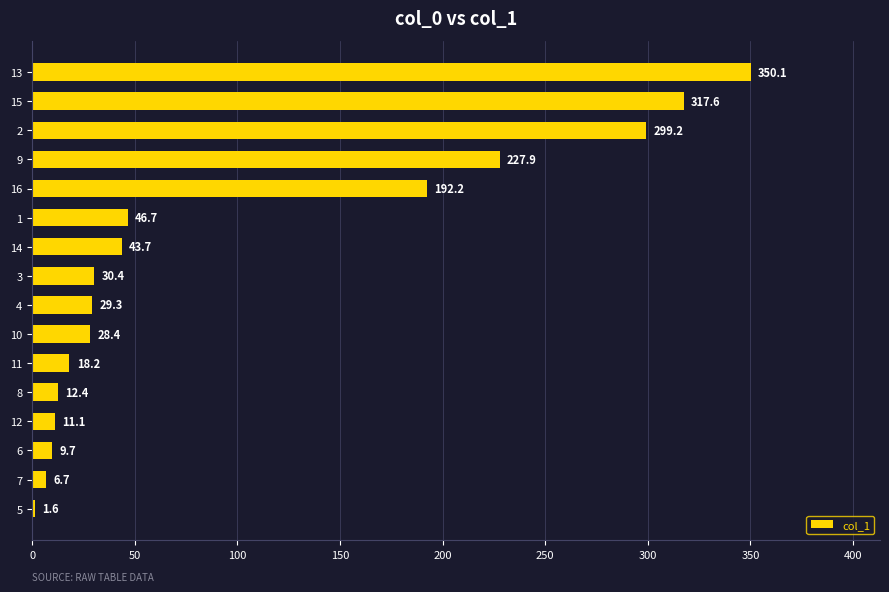

What is the smallest value displayed?

1.6